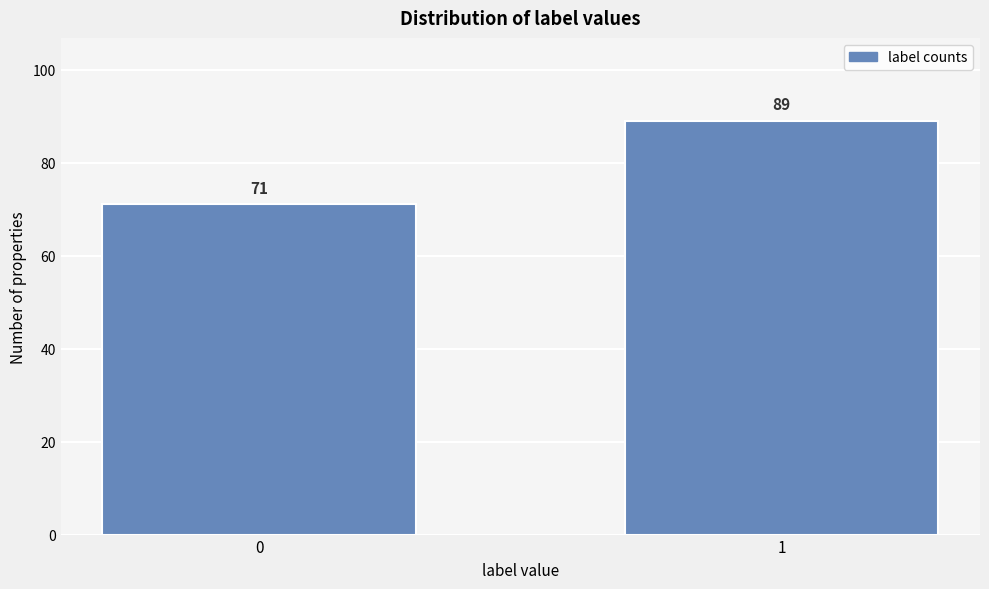

Reading left to right, what are all the values shown in this chart?

0=71	1=89